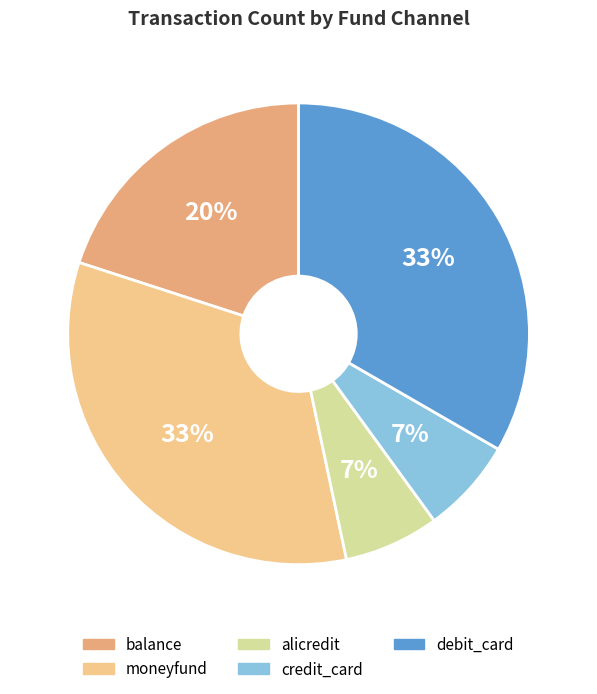

To the nearest percent, what is the difference between the balance and moneyfund slice percentages?

13%